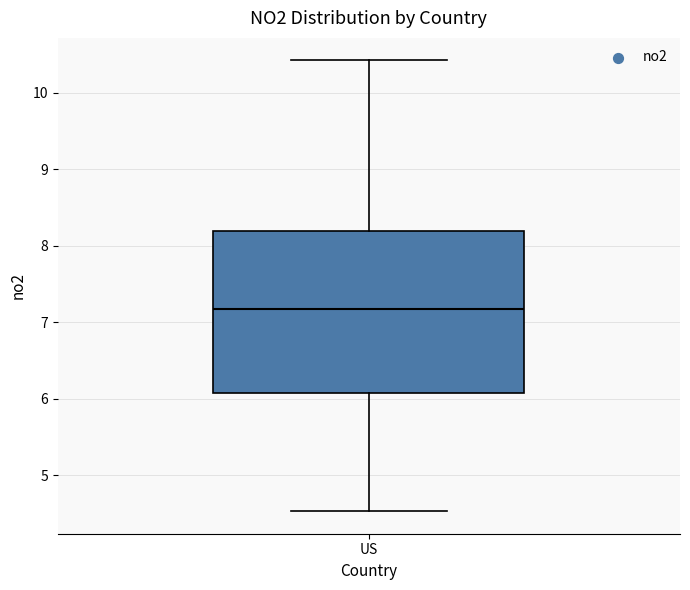

Transcribe this box plot: give where the median line is, the range the box spans, and where the two whiskers end, as read against the y-axis. The values are not printed on the chart, so give them approximately, as read against the axis.

median 7.2, box 6.1 to 8.2, whiskers 4.5 to 10.4